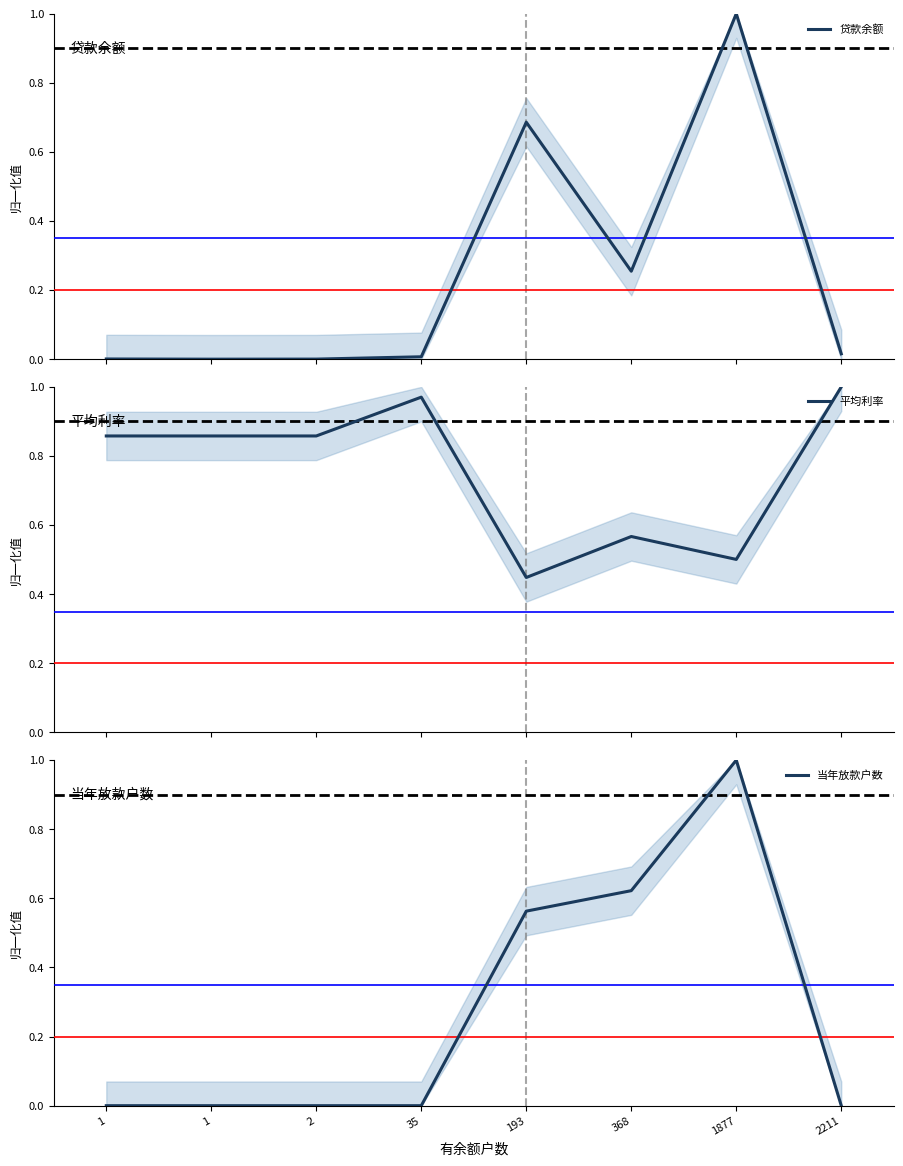

How many interior local peaks does the 平均利率 series have?

2